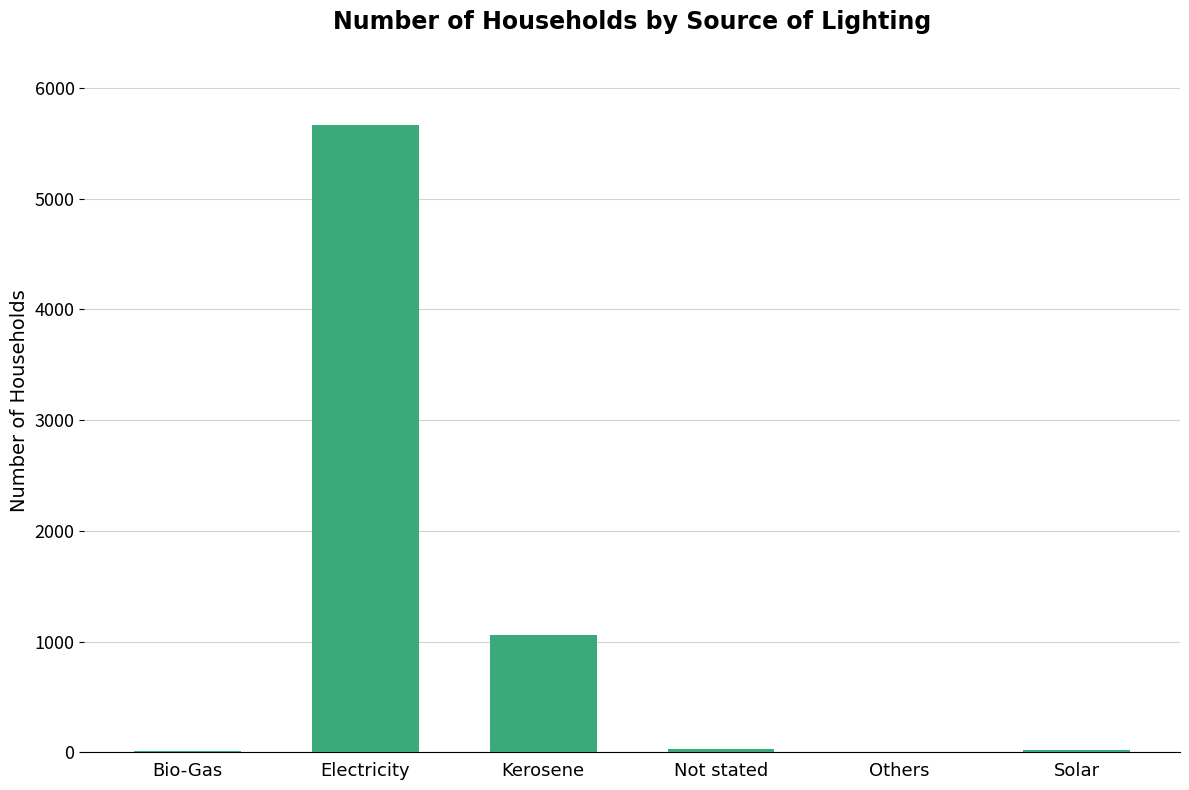

What is the sum of all values?

6792